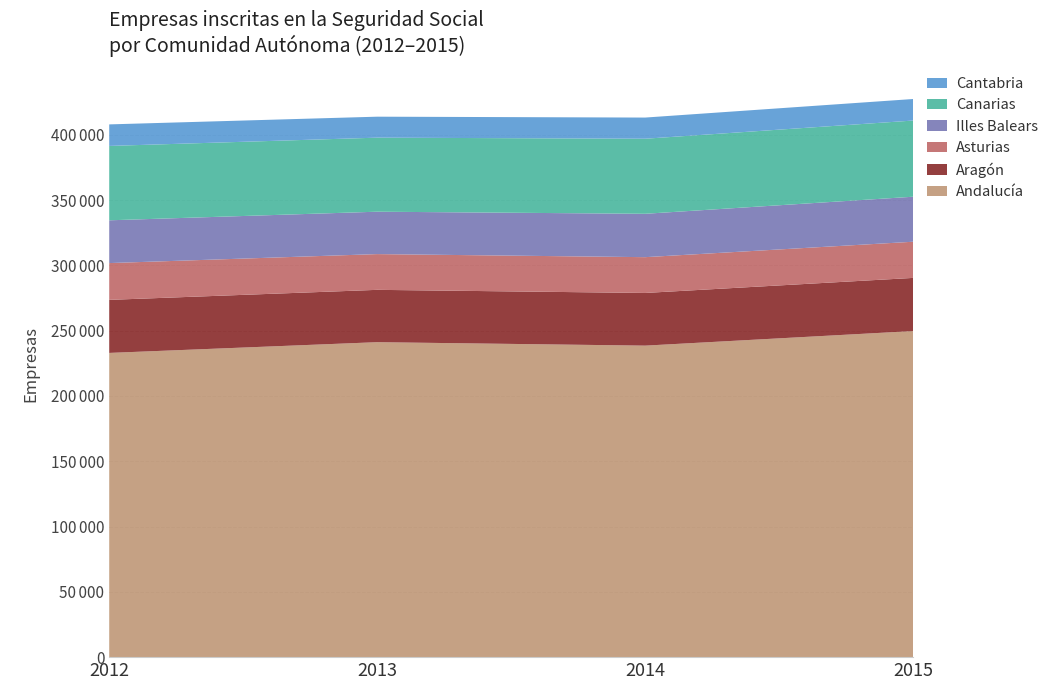

Reading left to right, extract all data points from this chart.

Andalucía: 232985	241212	238565	249727
Aragón: 40628	40078	40341	40709
Asturias: 28173	27377	27409	27695
Illes Balears: 32762	32472	33226	34472
Canarias: 56960	56704	57478	58341
Cantabria: 16492	16064	16210	16494